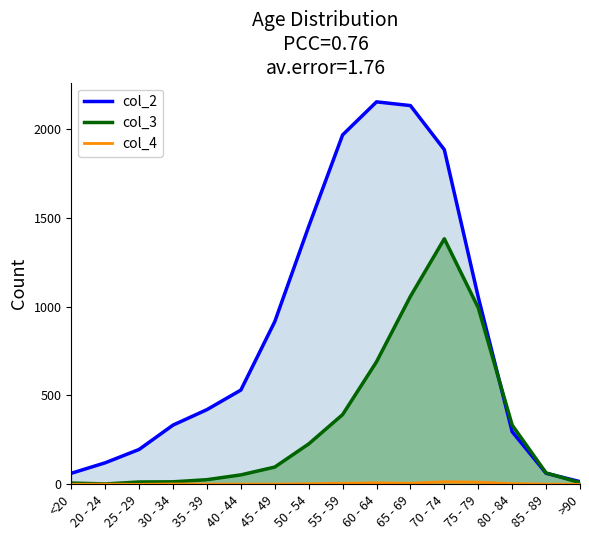

Between >90 and 40 - 44, which is larger?

40 - 44